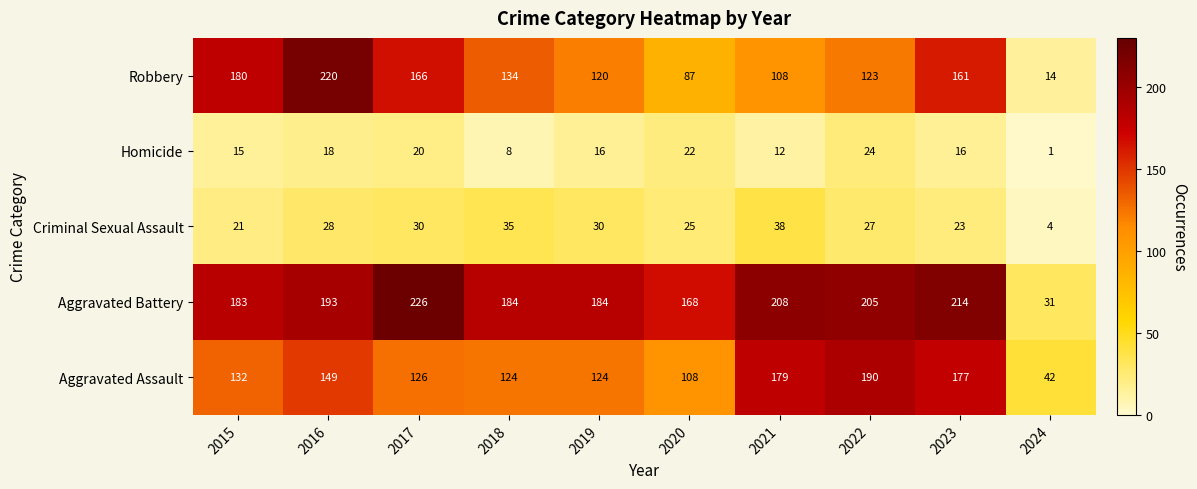

Which series has the widest spread of values?

Robbery